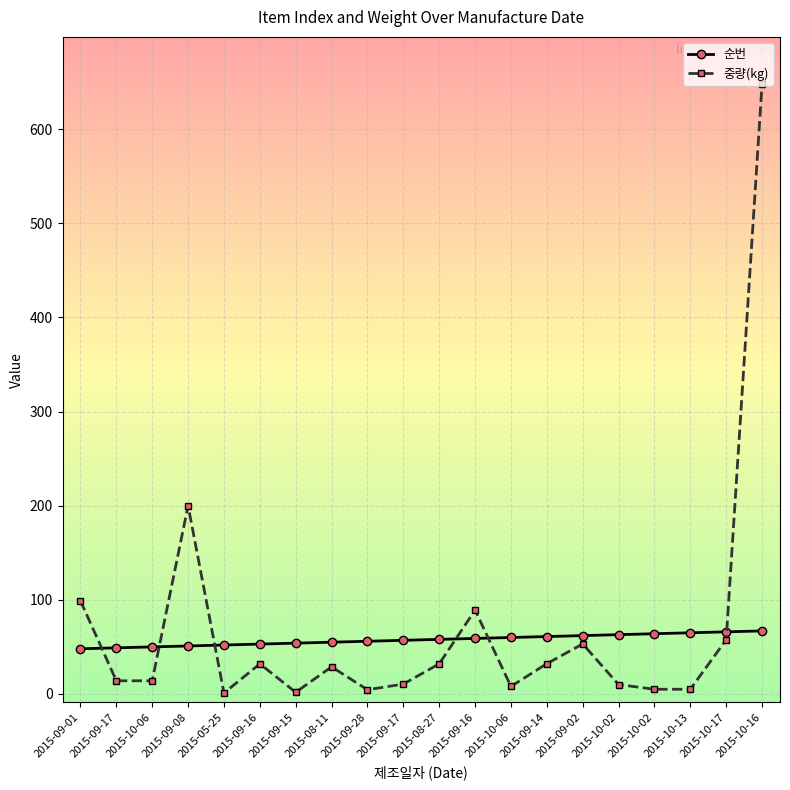

How many categories are shown in the chart?

20